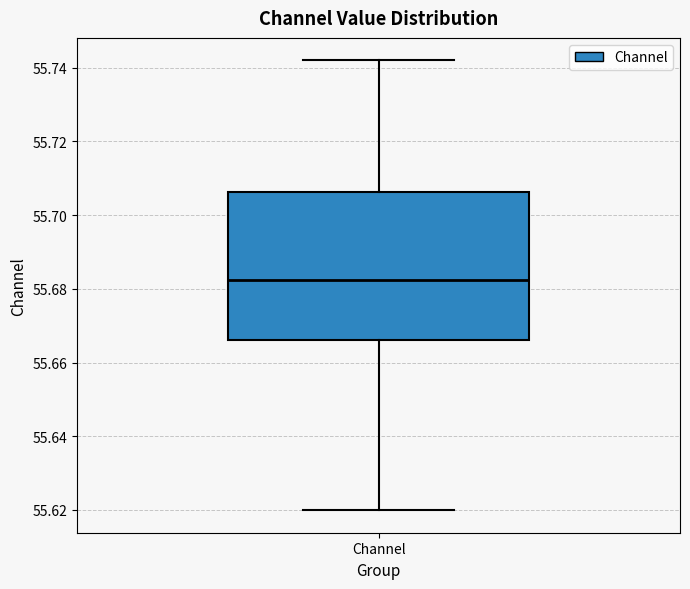

Where is the lower edge of the box for Channel on the y-axis? The values are not printed on the chart, so give them approximately, as read against the axis.

55.666